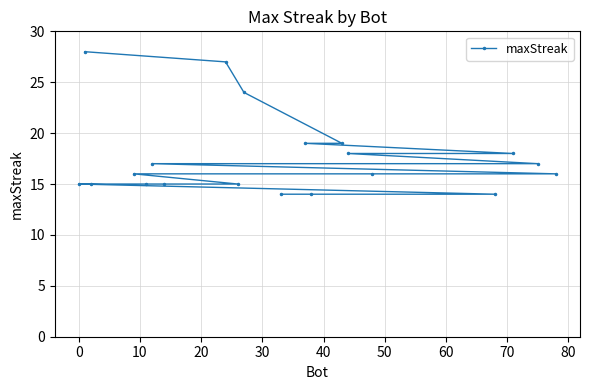

What is the greatest value displayed?

28